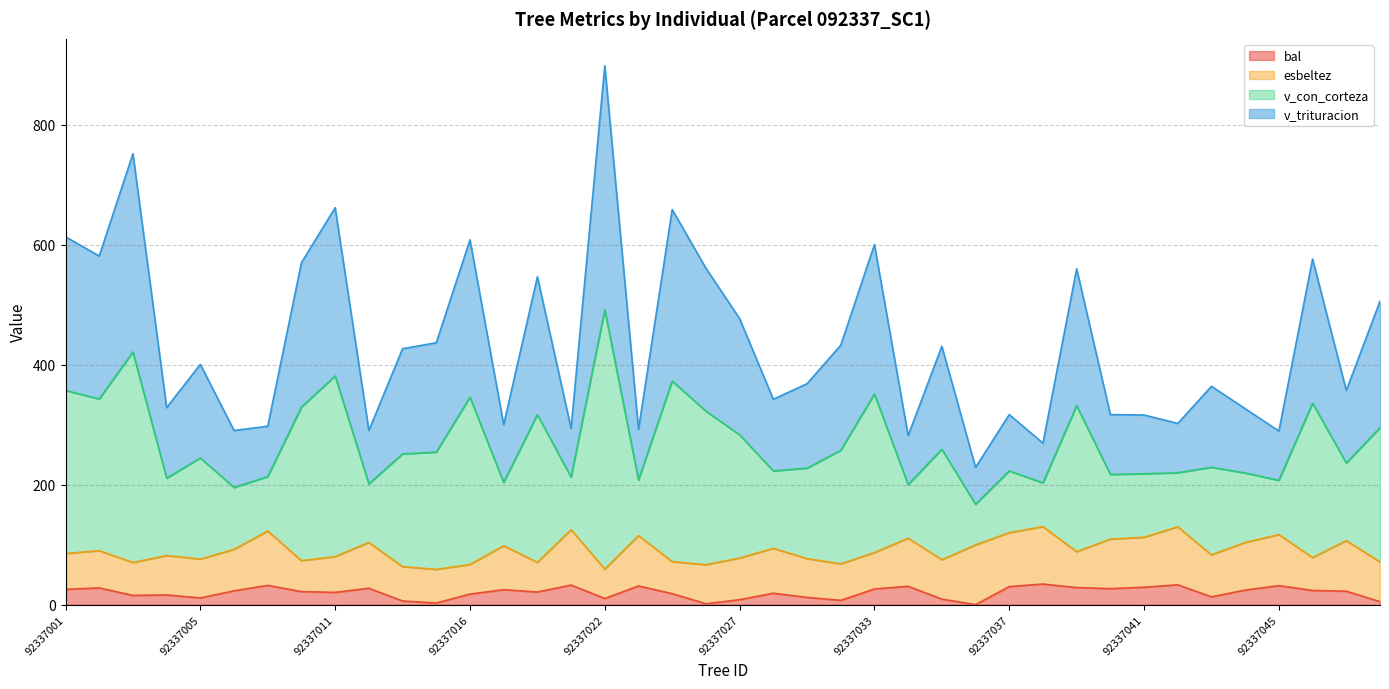

Where is the first local maximum for v_trituracion?

92337003